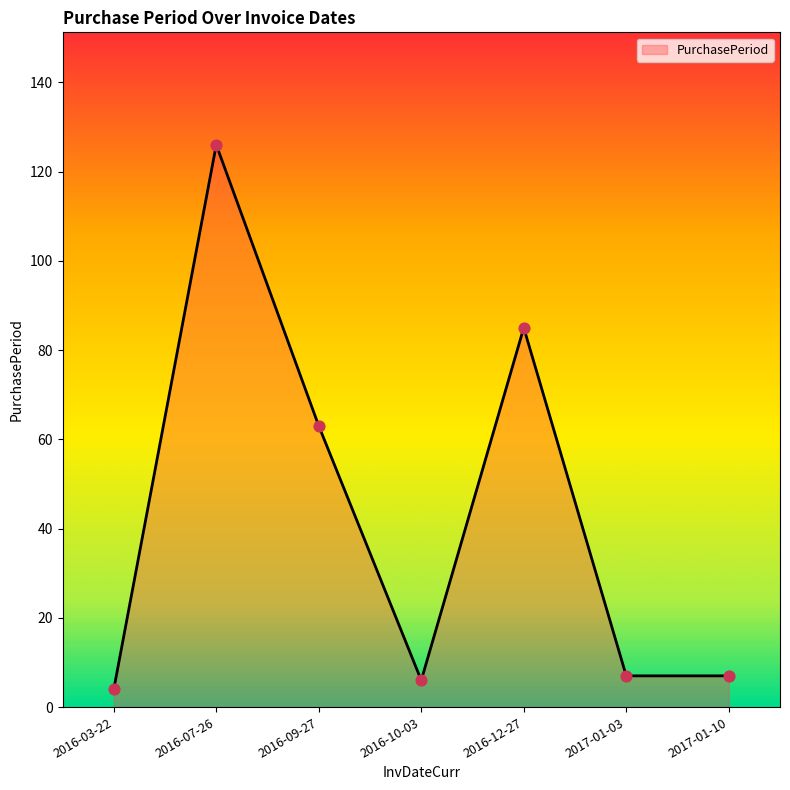

Approximately how many times larger is the value at 2017-01-03 compared to 2017-01-10?

1.0